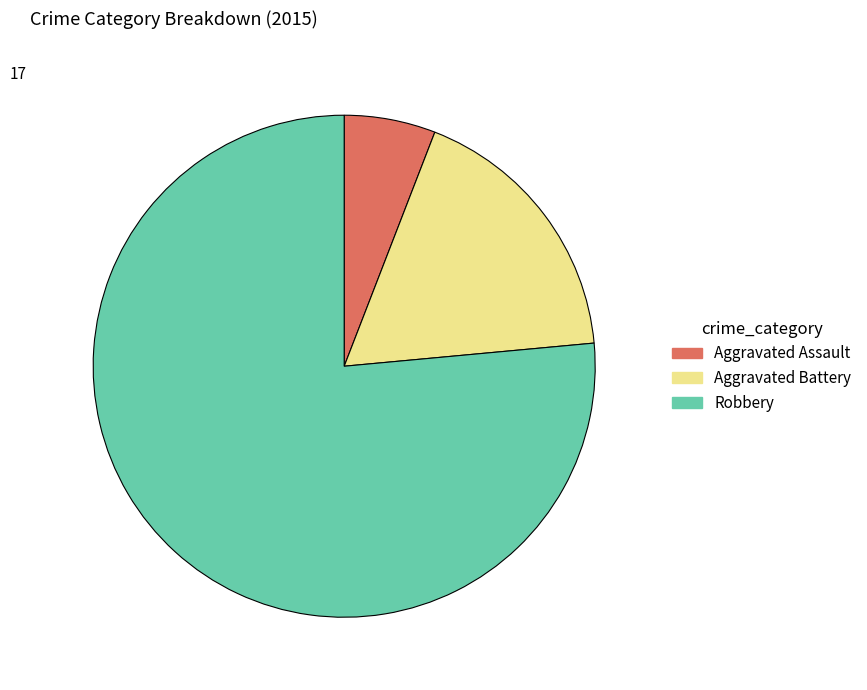

Does Robbery represent more than half of the total?

Yes